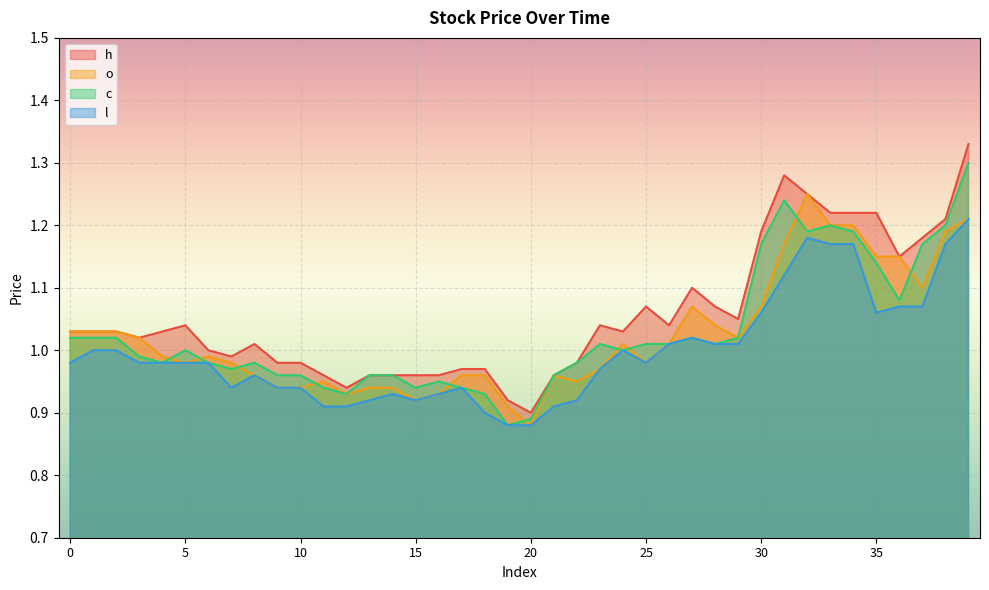

At which category does the chart reach its minimum across all series?

20